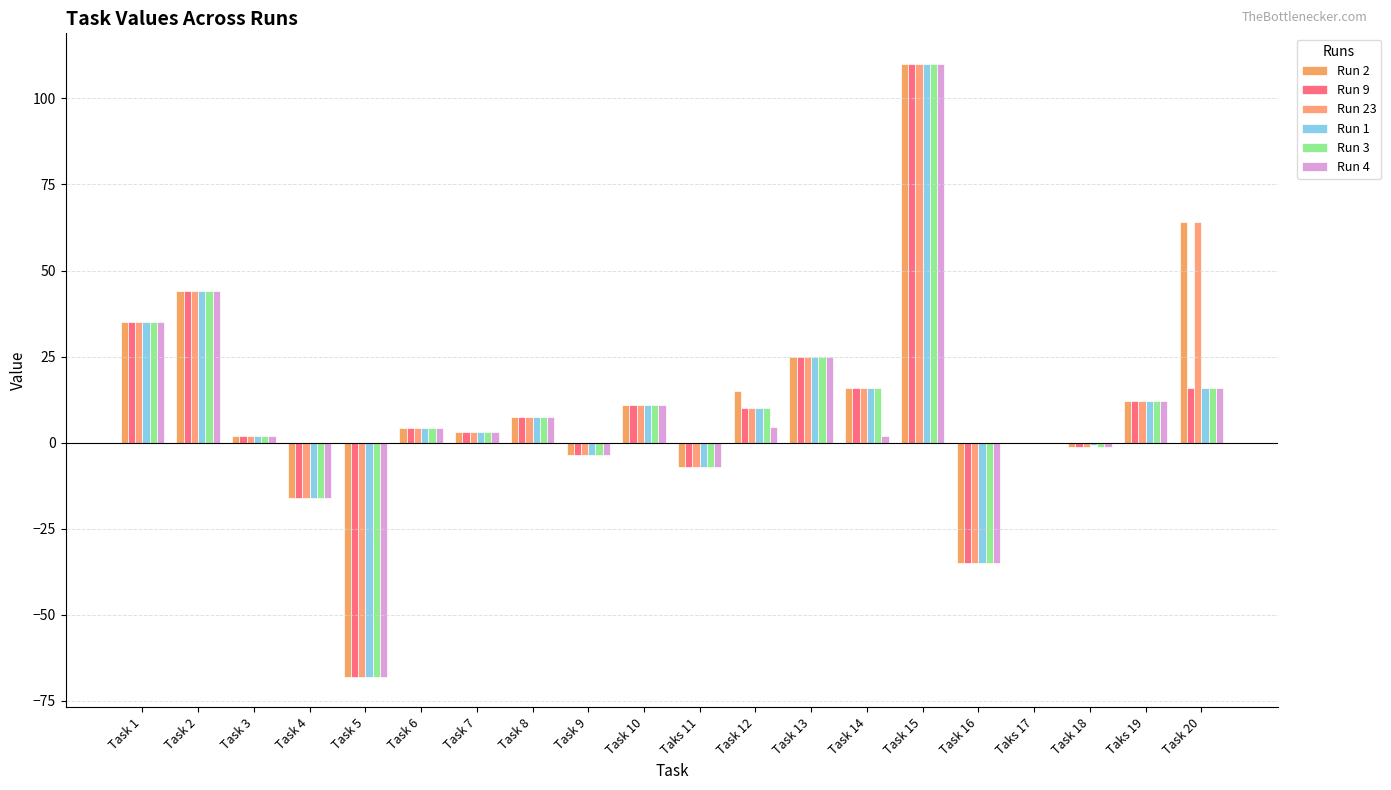

Reading left to right, what are all the values shown in this chart?

Run 2: 35.0	44.0	2.0	-16.0	-68.0	4.2	3.0	7.5	-3.5	11.0	-7.0	15.0	25.0	16.0	110.0	-35.0	0.0	-1.2	12.0	64.0
Run 9: 35.0	44.0	2.0	-16.0	-68.0	4.2	3.0	7.5	-3.5	11.0	-7.0	10.0	25.0	16.0	110.0	-35.0	0.0	-1.2	12.0	16.0
Run 23: 35.0	44.0	2.0	-16.0	-68.0	4.2	3.0	7.5	-3.5	11.0	-7.0	10.0	25.0	16.0	110.0	-35.0	0.0	-1.2	12.0	64.0
Run 1: 35.0	44.0	2.0	-16.0	-68.0	4.2	3.0	7.5	-3.5	11.0	-7.0	10.0	25.0	16.0	110.0	-35.0	0.0	-0.8	12.0	16.0
Run 3: 35.0	44.0	2.0	-16.0	-68.0	4.2	3.0	7.5	-3.5	11.0	-7.0	10.0	25.0	16.0	110.0	-35.0	0.0	-1.2	12.0	16.0
Run 4: 35.0	44.0	2.0	-16.0	-68.0	4.2	3.0	7.5	-3.5	11.0	-7.0	4.5	25.0	2.0	110.0	-35.0	0.0	-1.2	12.0	16.0